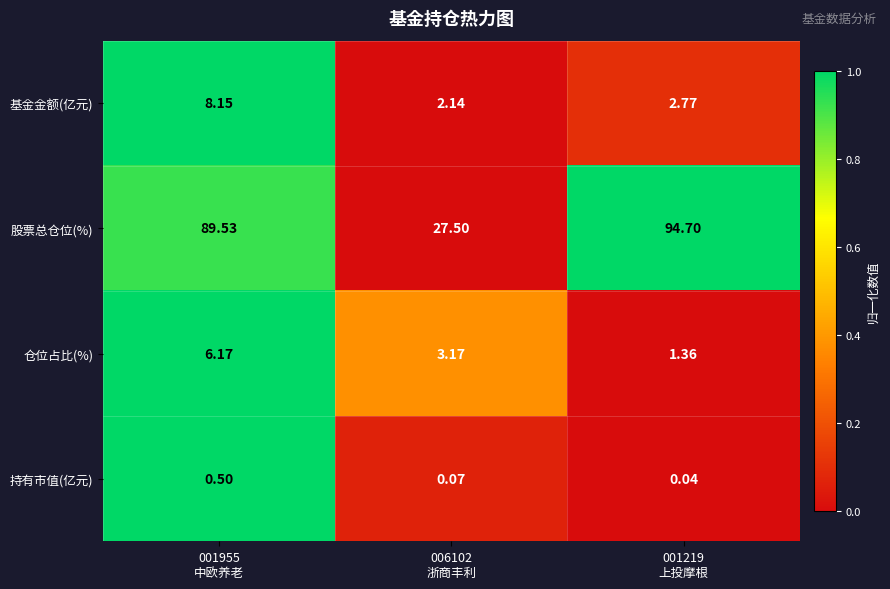

Which series has the largest total across all categories?

股票总仓位(%)